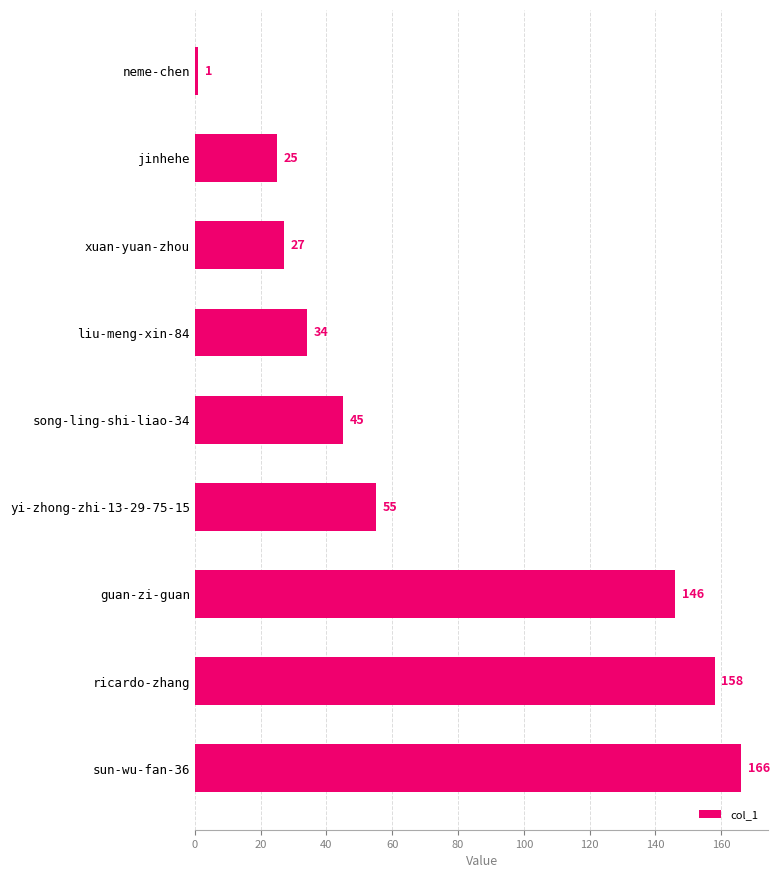

What is the ratio of the value at sun-wu-fan-36 to the value at xuan-yuan-zhou?

6.1